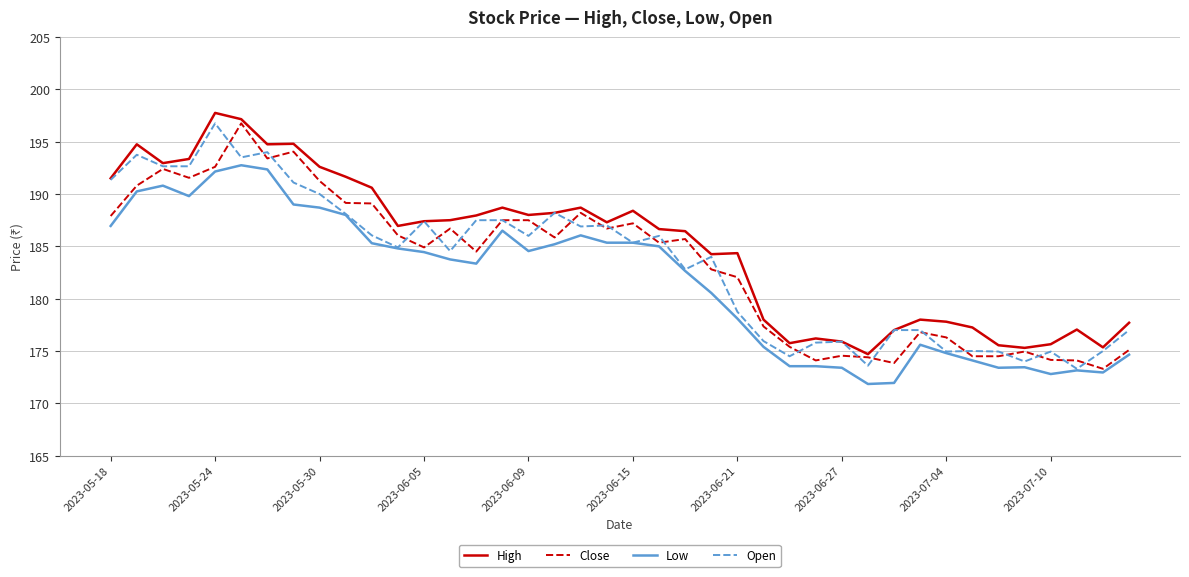

What is the maximum value for Close?

196.8